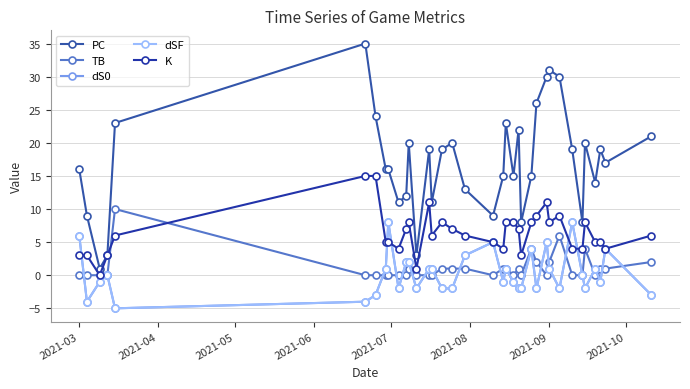

What is the sum of all PC values?

613